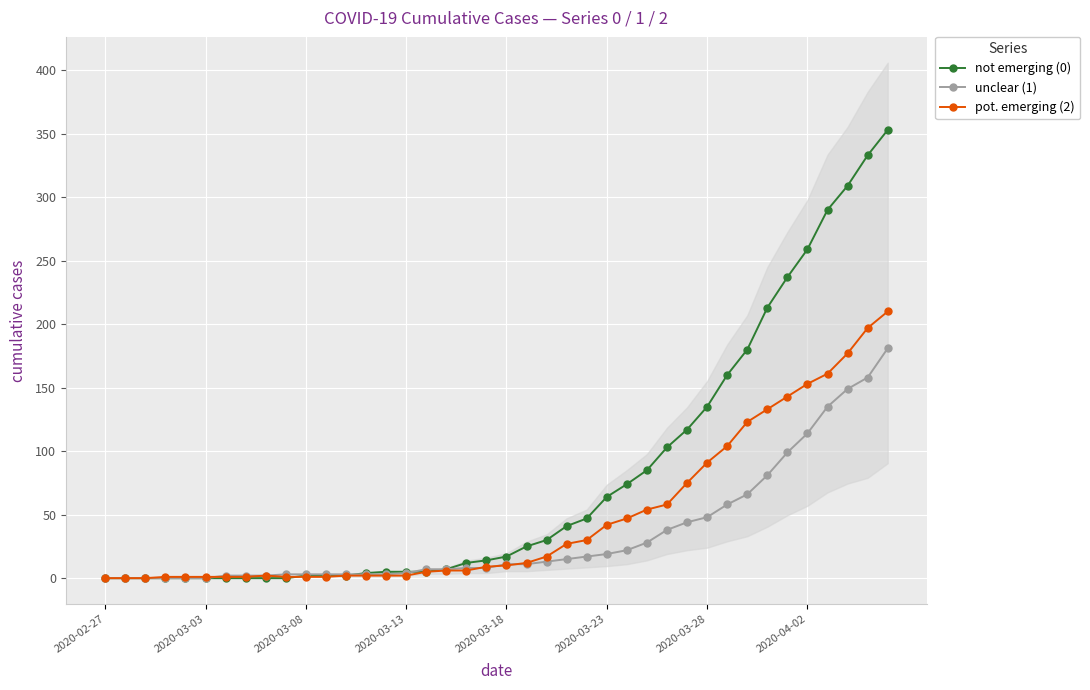

True or false: pot. emerging (2) has more than 0 interior local peaks.

True